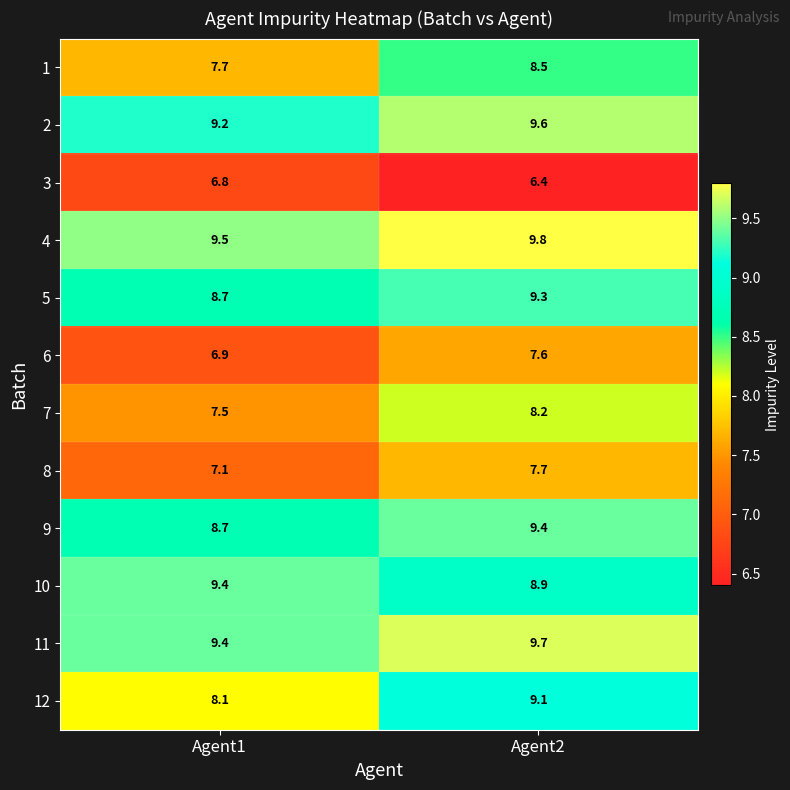

Where does the 9 series first go above 9?

Agent2